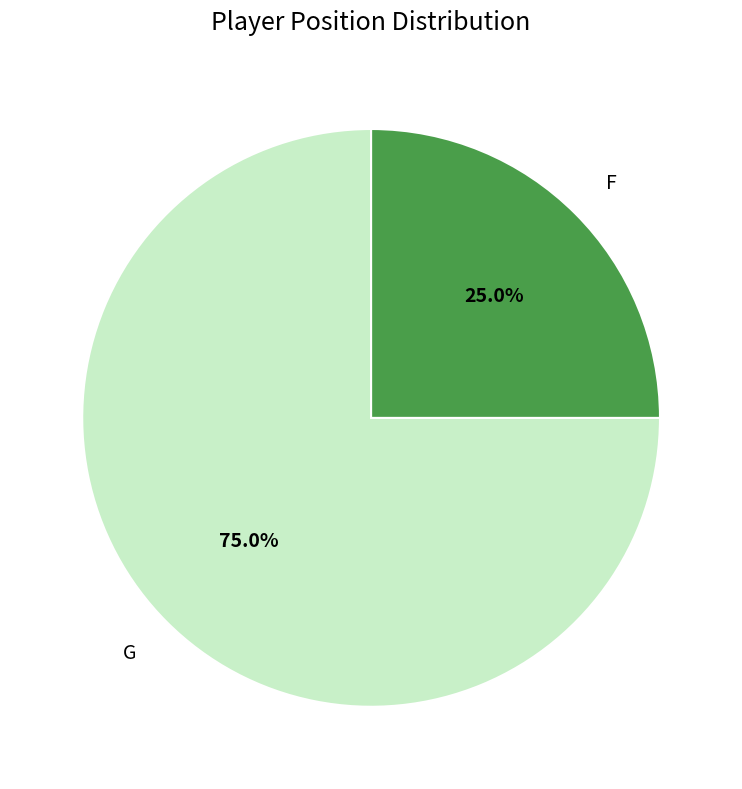

Which category accounts for the majority?

G